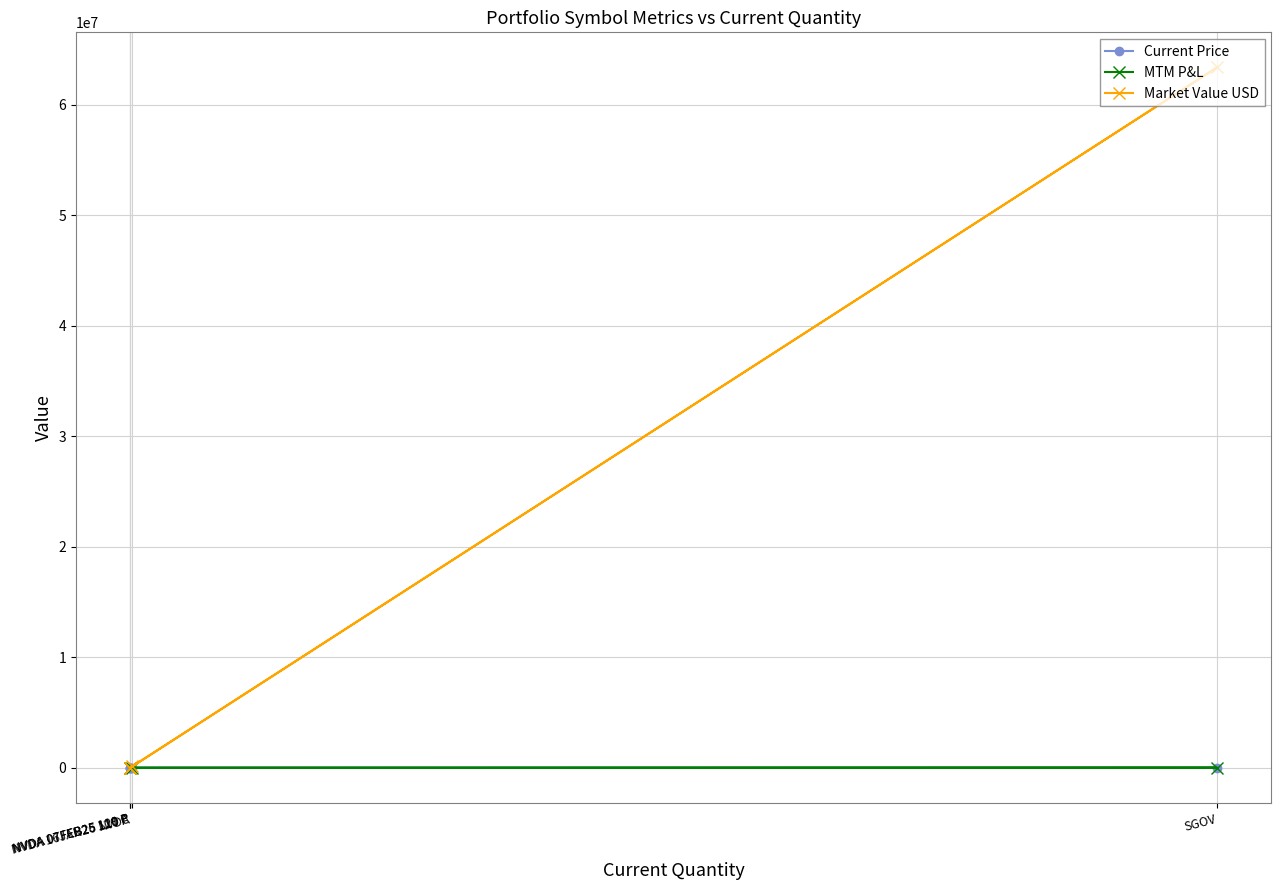

Reading right to left, transcribe all the data shown in this chart.

Current Price: 29.3	3.8	3.2	100.4	118.7
MTM P&L: 735.7	992.6	1895.3	12636.0	1990.0
Market Value USD: 292.8	-18.9	-32.4	63407448.0	118650.0